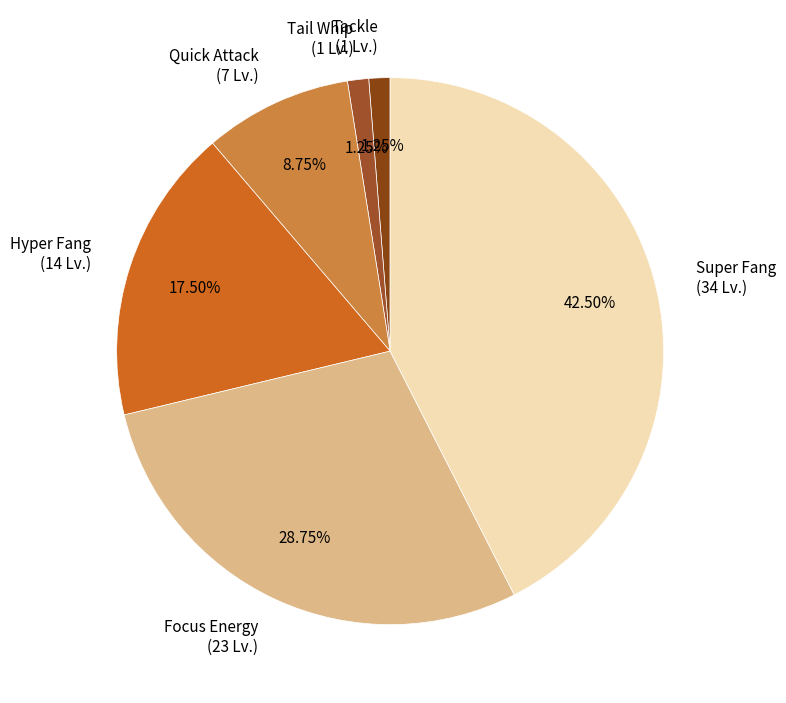

Count the number of slices in the pie.

6